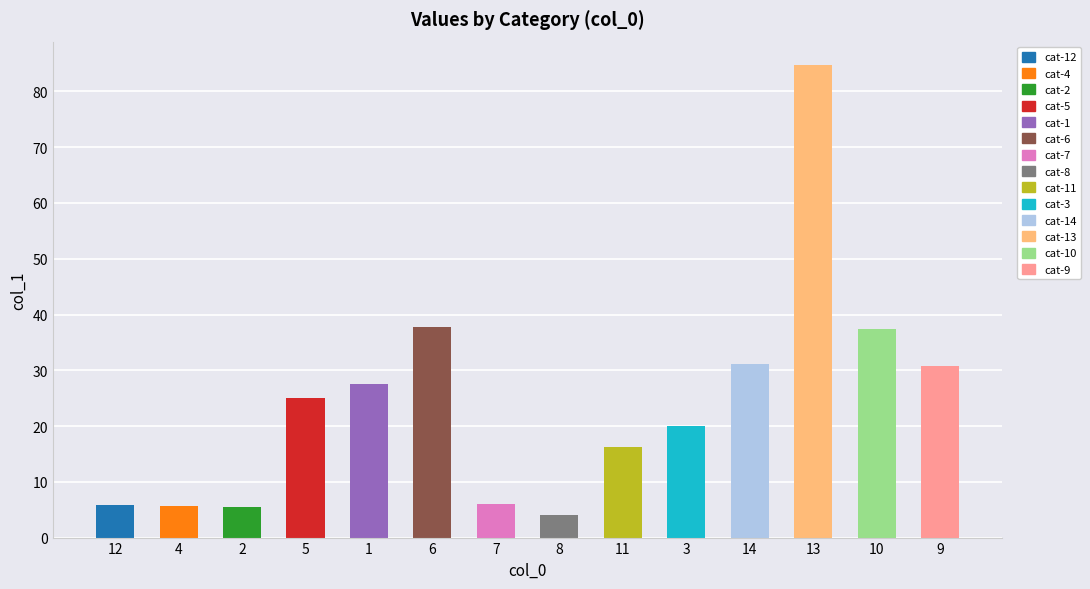

Where does the data first go above 25?

1